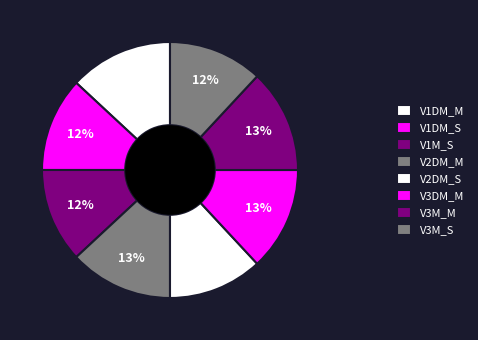

Count the number of slices in the pie.

8